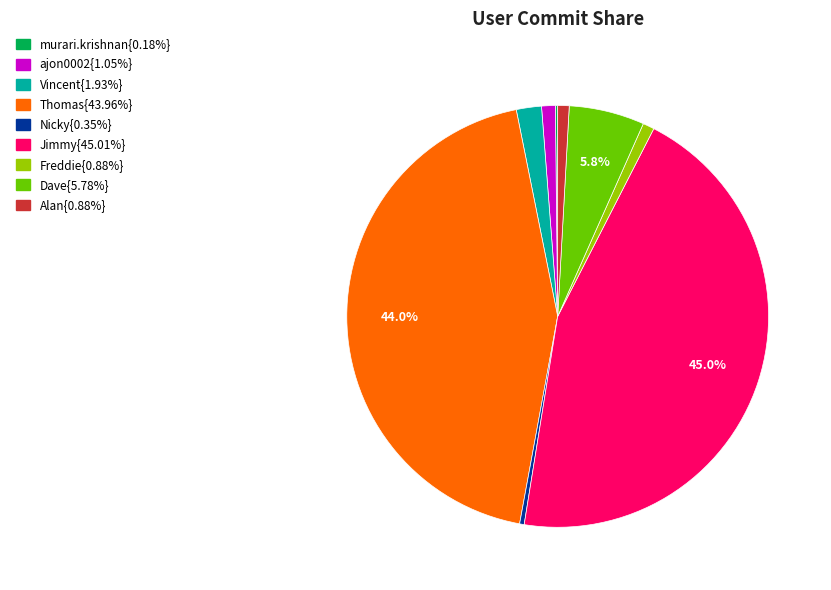

Is there any slice that represents more than half of the pie?

No